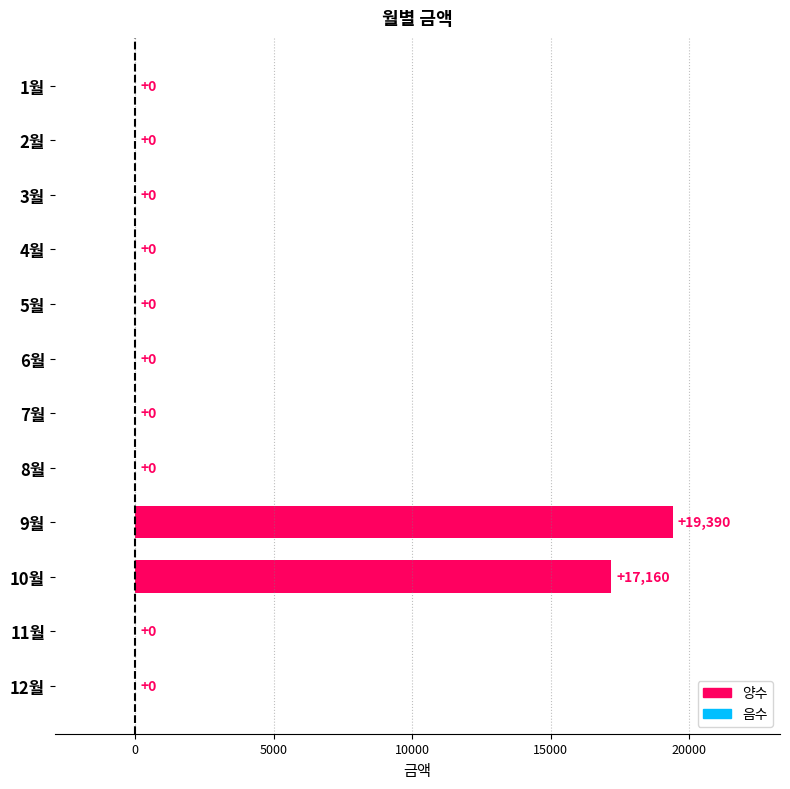

What is the change in value from 3월 to 9월?

+19390